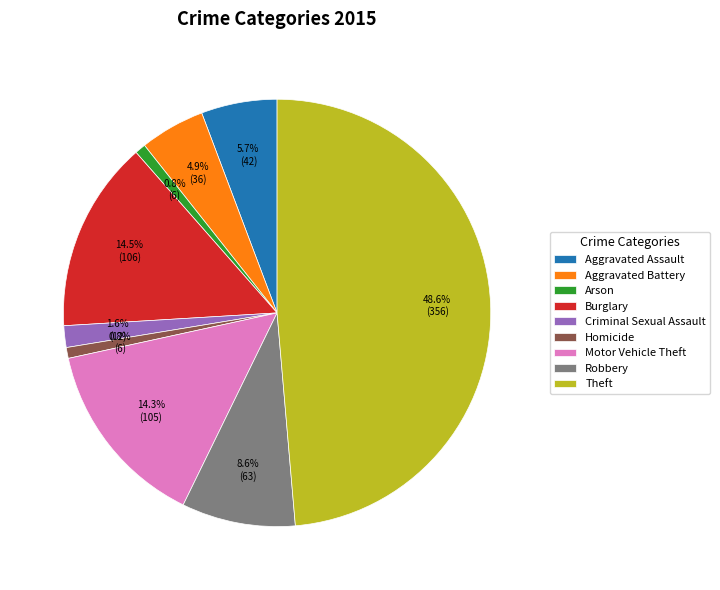

What percentage is the Aggravated Battery slice, to the nearest percent?

5%